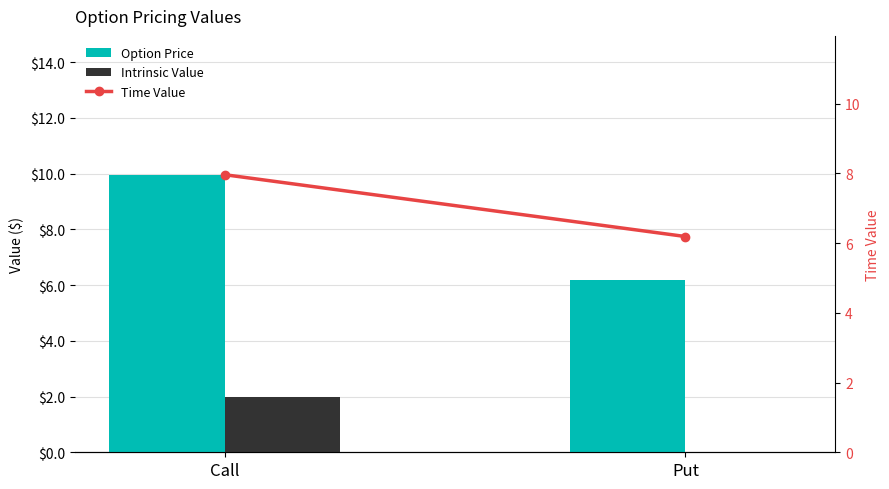

Which series has the largest total across all categories?

Option Price